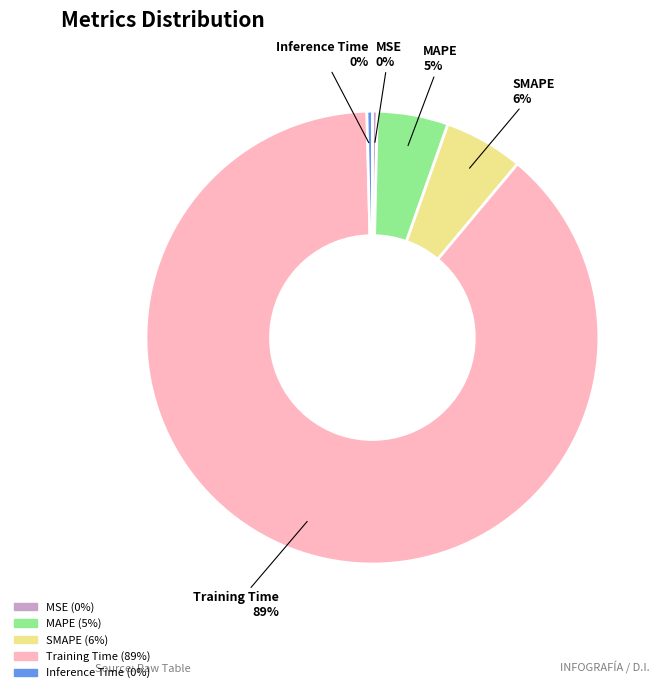

Between SMAPE and MSE, which is larger?

SMAPE